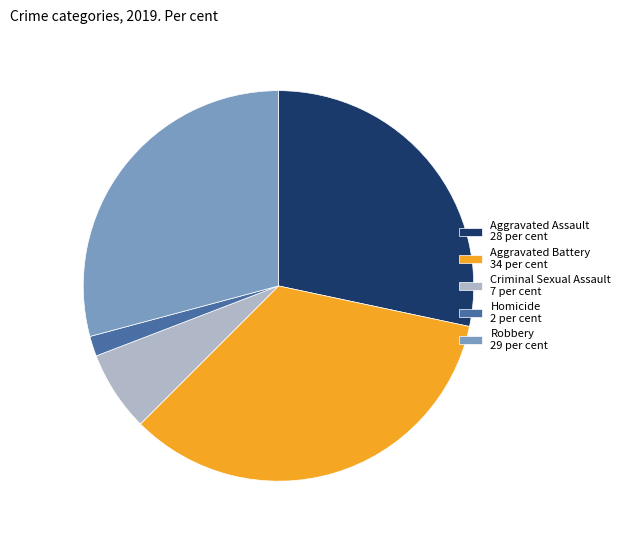

What is the ratio of the value at Aggravated Battery to the value at Criminal Sexual Assault?

5.1